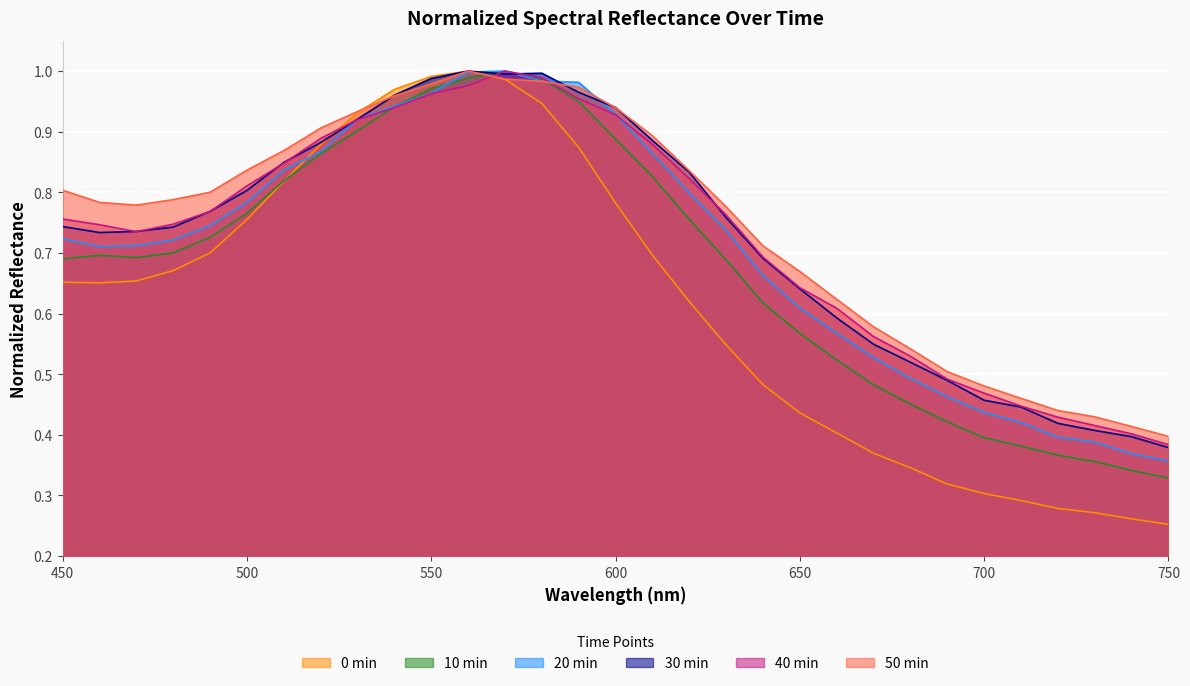

What is the total value across all series at 670?

3.1